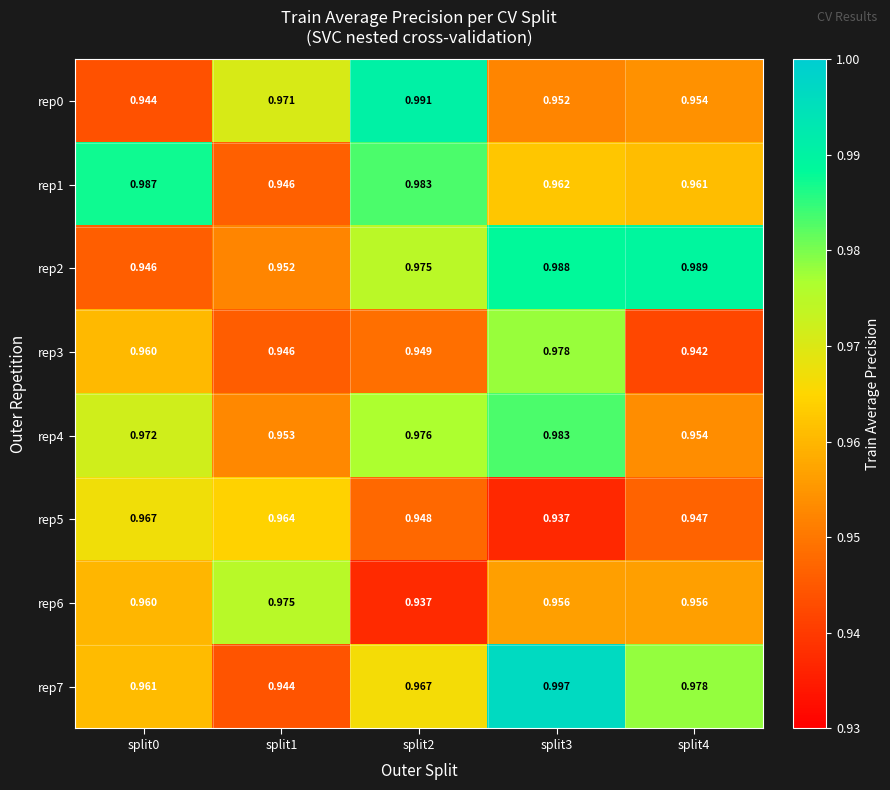

Is the value of rep2 at split4 greater than the value of rep3 at split0?

Yes